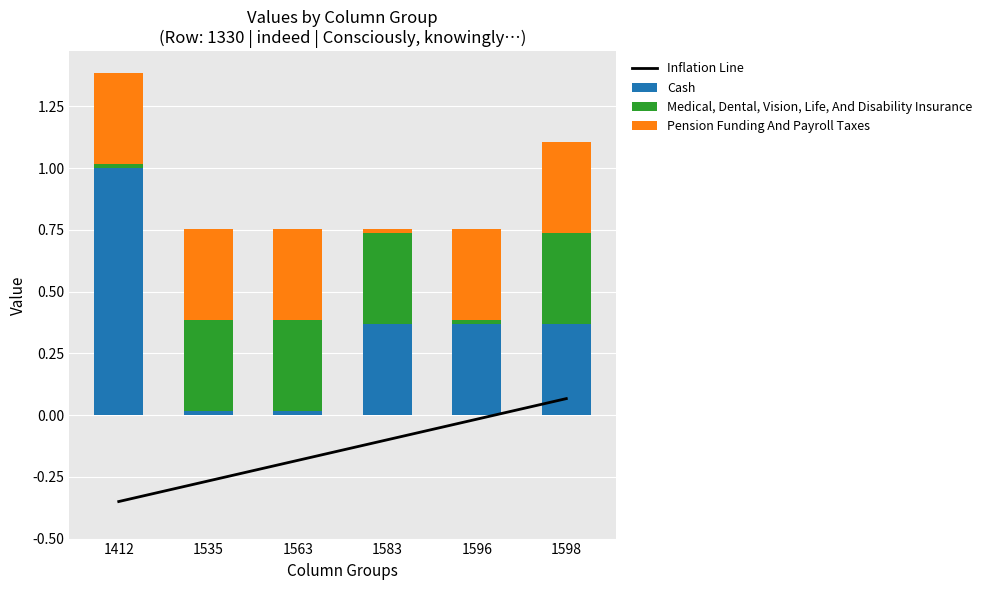

The value of Inflation Line at 1563 is -0.1. True or false?

False